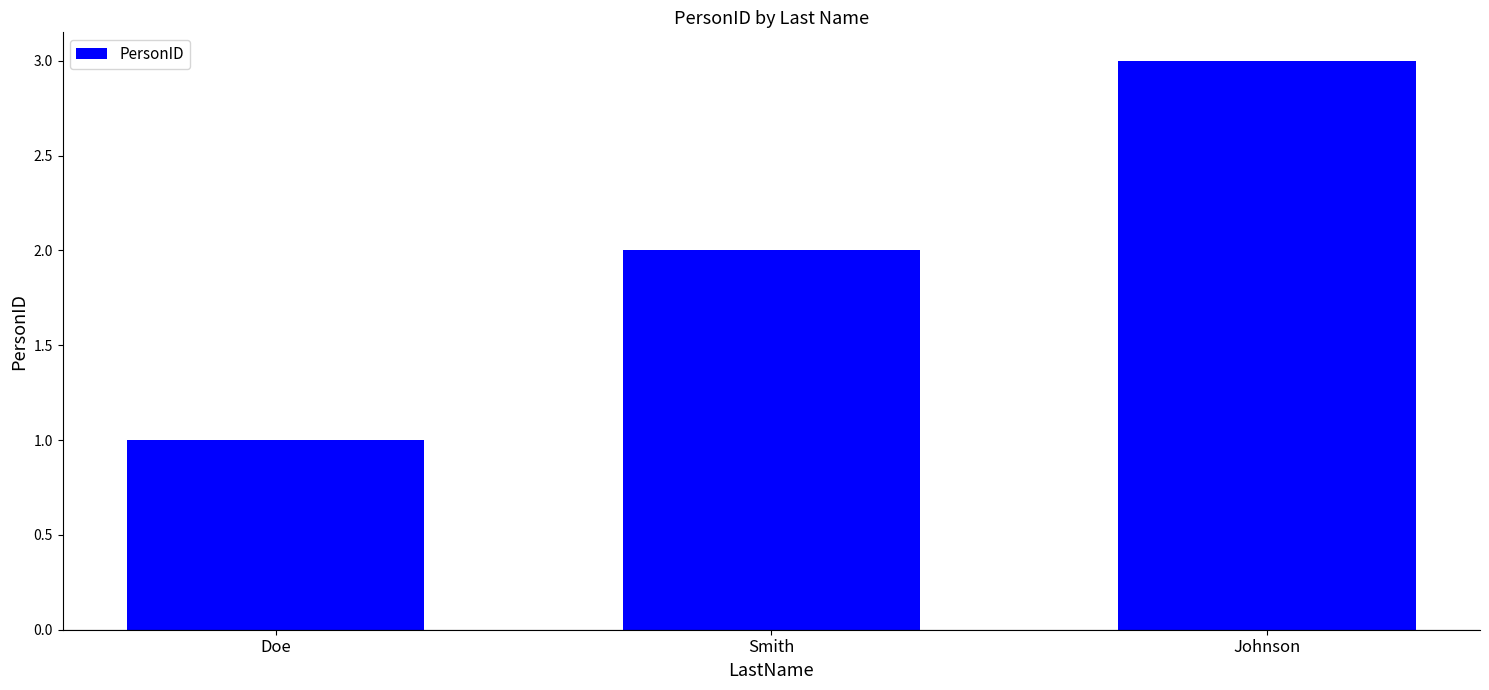

How many data points does each series have?

3